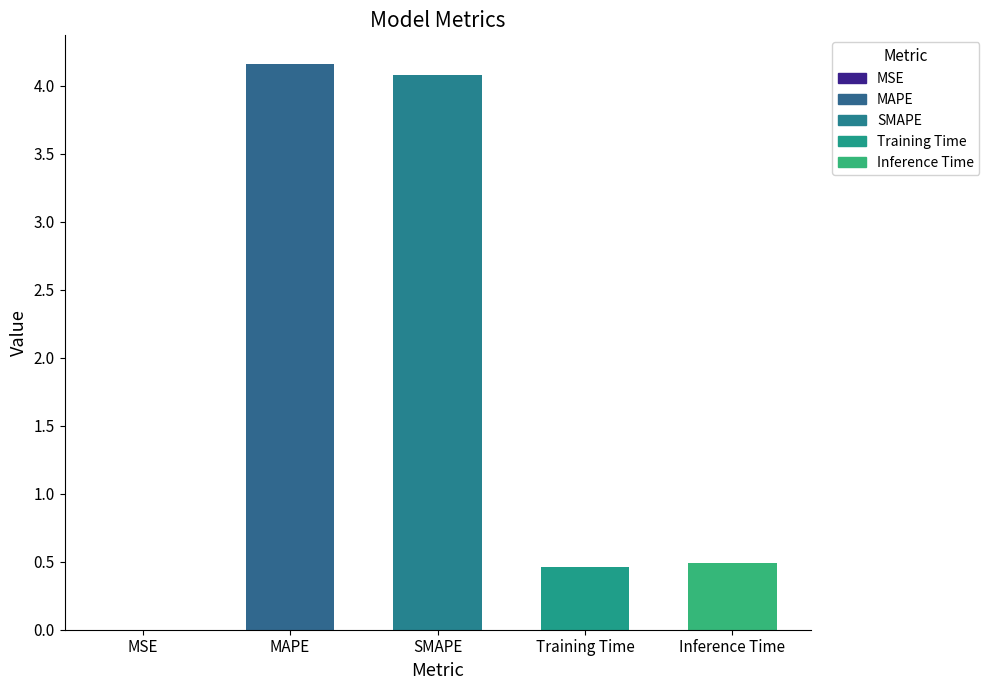

What is the maximum value shown in the chart?

4.2